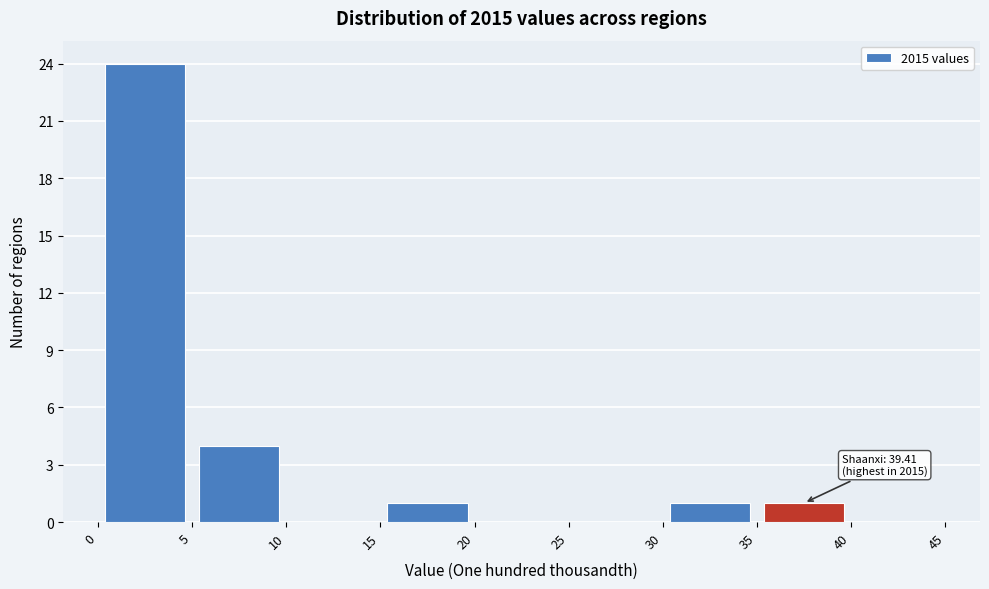

Over which range of the x-axis is the bar tallest?

0 to 5